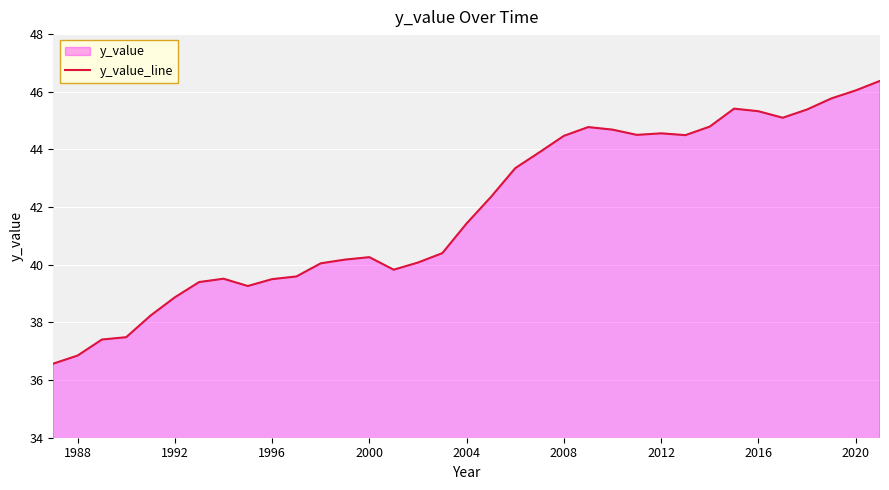

What is the difference between the maximum and minimum values?

9.8